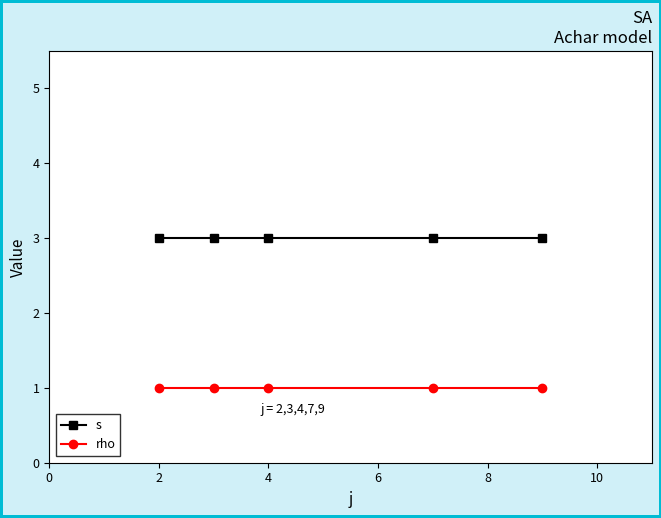

True or false: rho and s intersect in this chart.

False